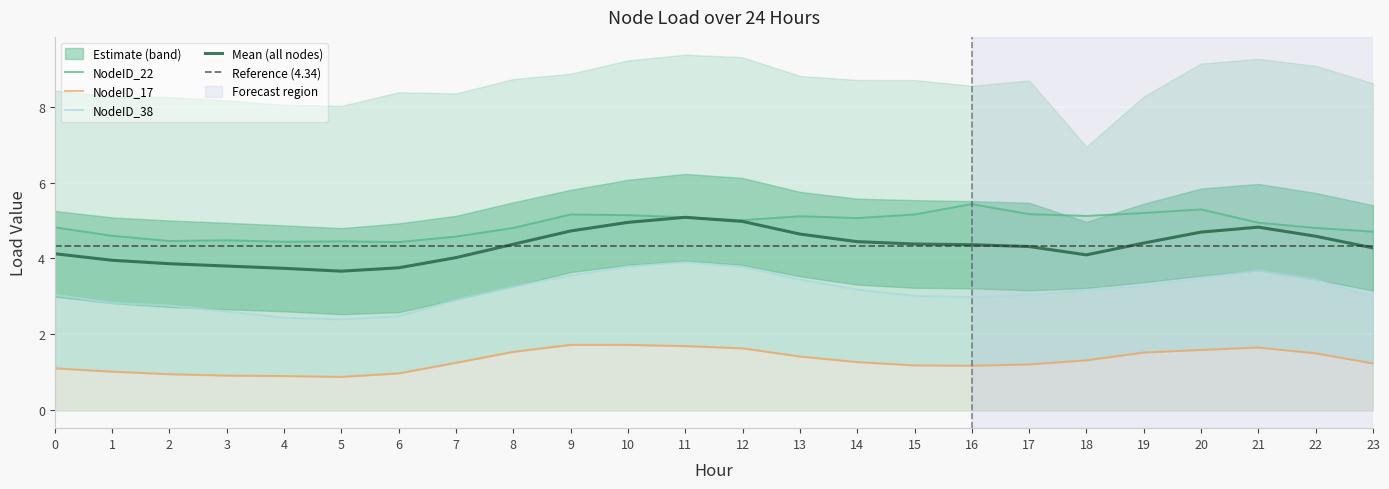

The NodeID_22 series shows 1.8 at 3. True or false?

False